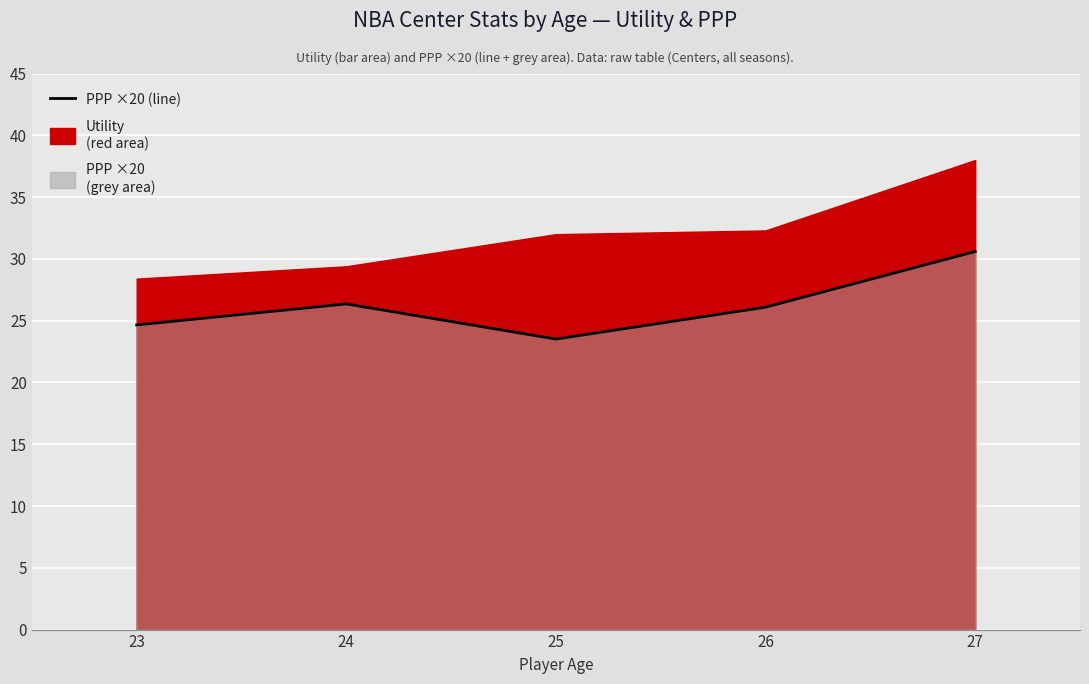

Does the chart display data point markers on the line(s)?

No